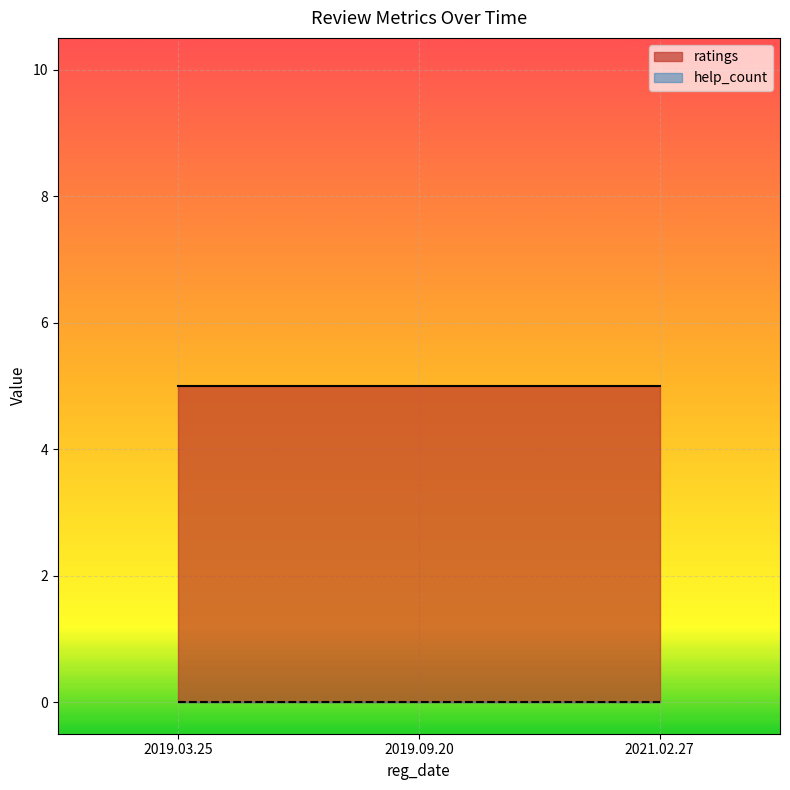

True or false: ratings has a value of 8 at 2021.02.27.

False